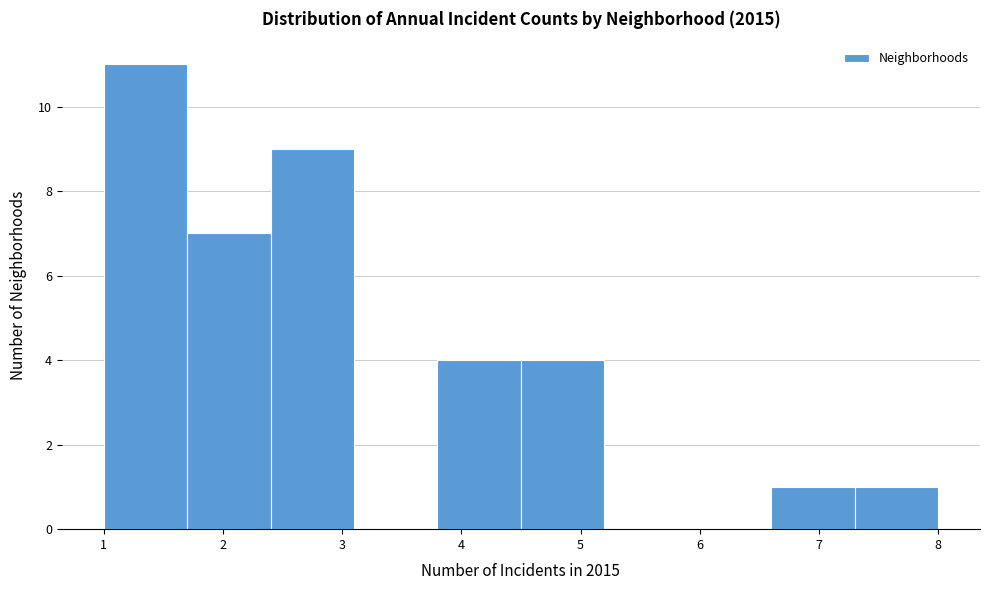

Reading left to right, transcribe this chart: for each bar, give the range it covers on the x-axis and its height. The values are not printed on the chart, so give them approximately, as read against the axis.

1.0 to 1.7: 11
1.7 to 2.4: 7
2.4 to 3.1: 9
3.1 to 3.8: 0
3.8 to 4.5: 4
4.5 to 5.2: 4
5.2 to 5.9: 0
5.9 to 6.6: 0
6.6 to 7.3: 1
7.3 to 8.0: 1